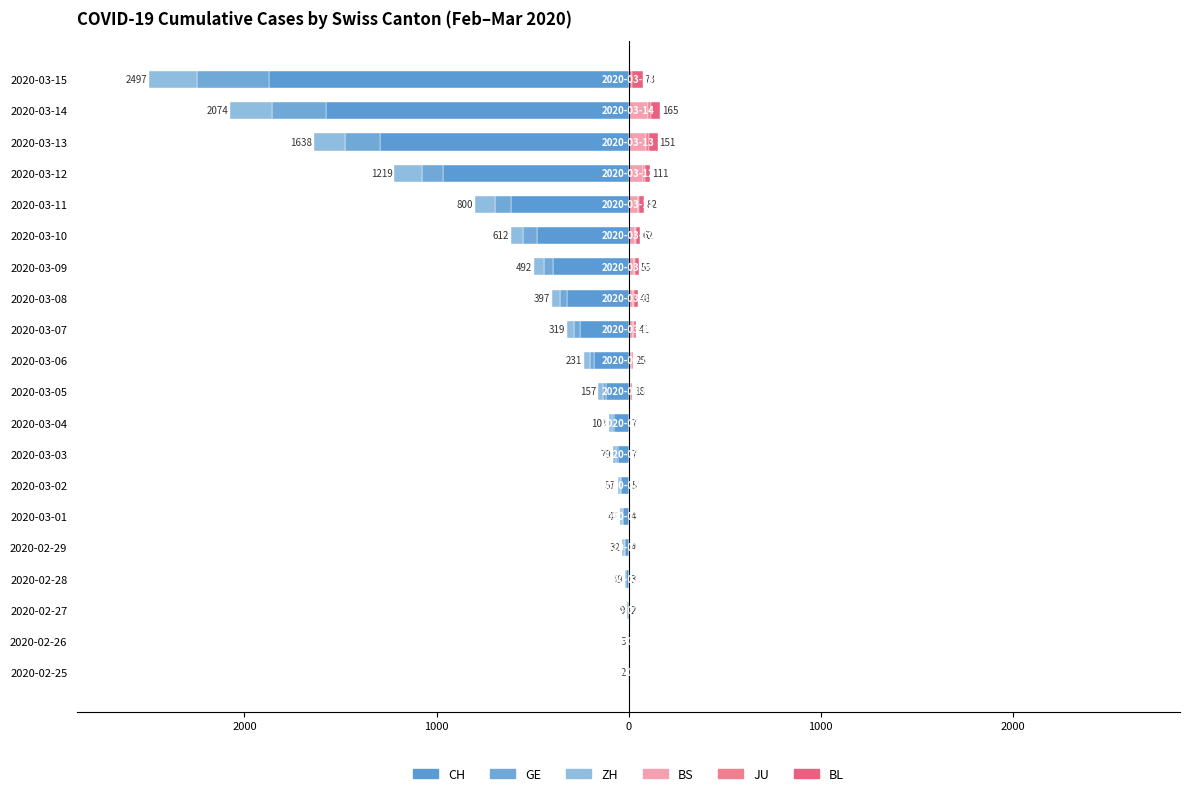

How many bars are there in each group?

6